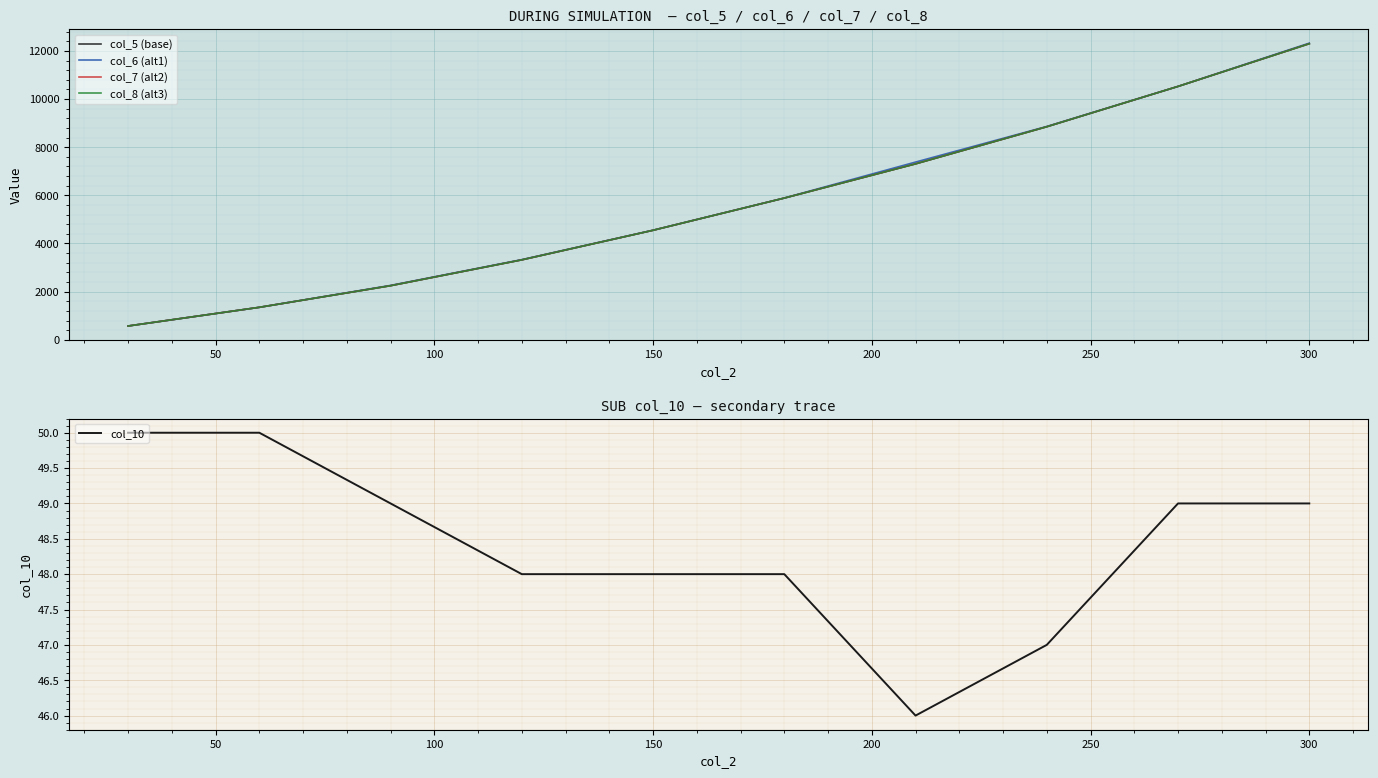

How many values in the col_7 (alt2) series are below 5886?

5